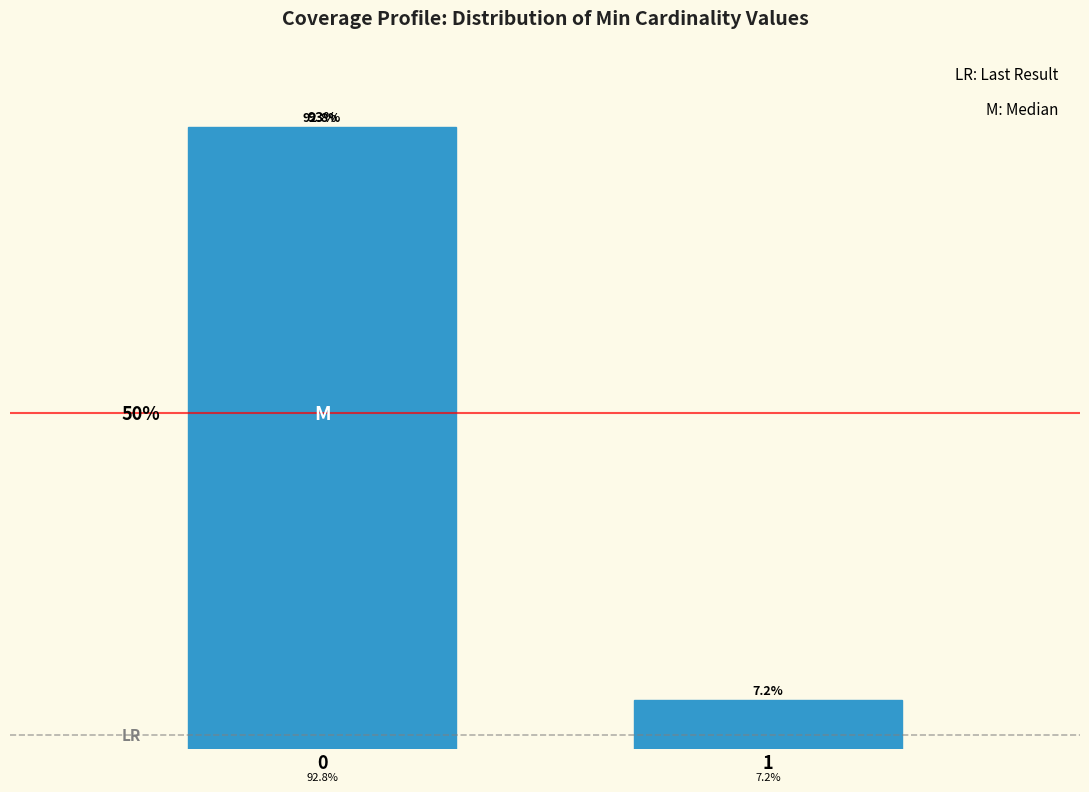

Rank the categories by value from lowest to highest.

1, 0